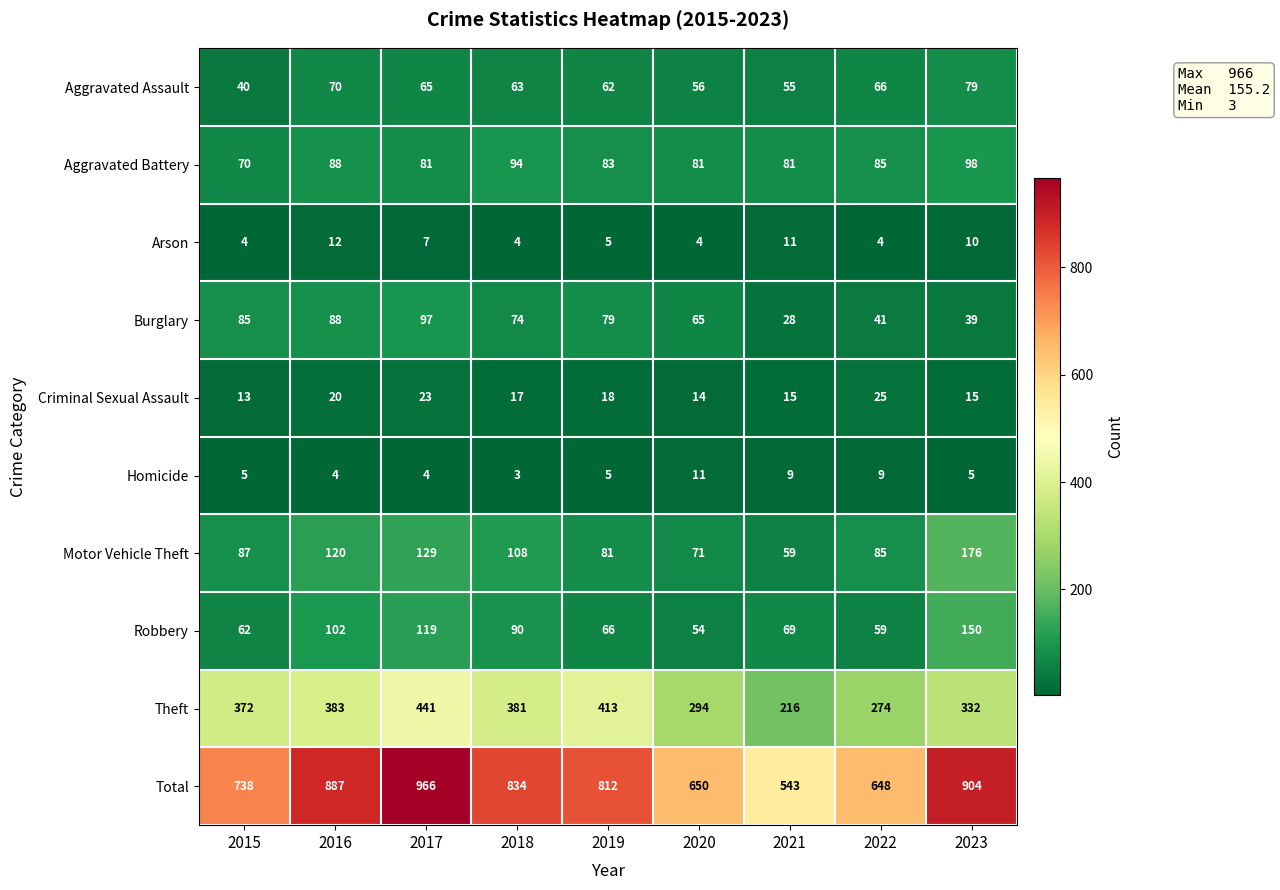

What is the sum of the Burglary values at 2017 and 2019?

176